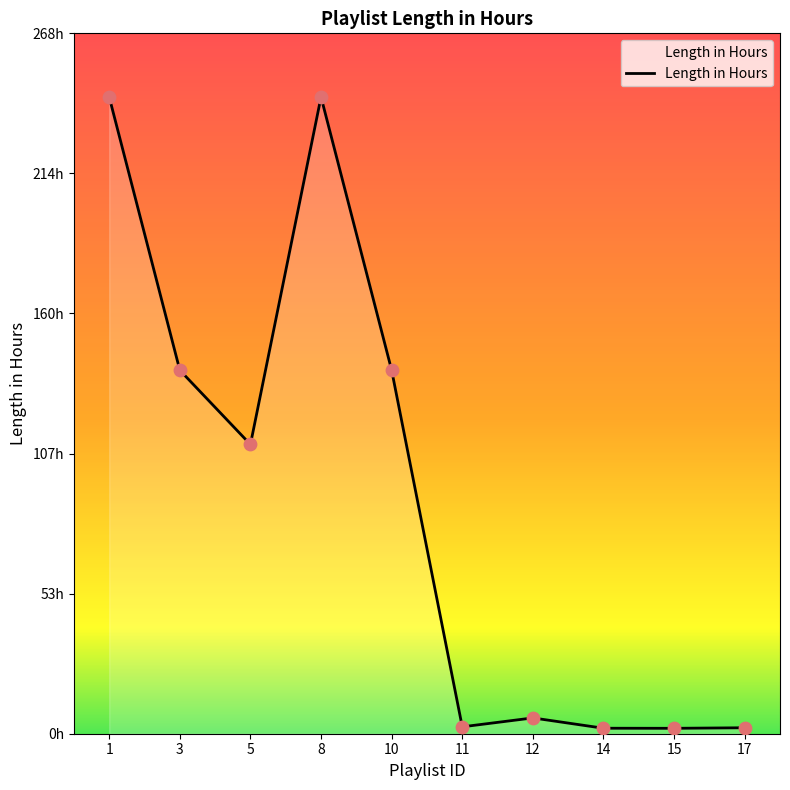

Approximately how many times larger is the value at 5 compared to 15?

53.5